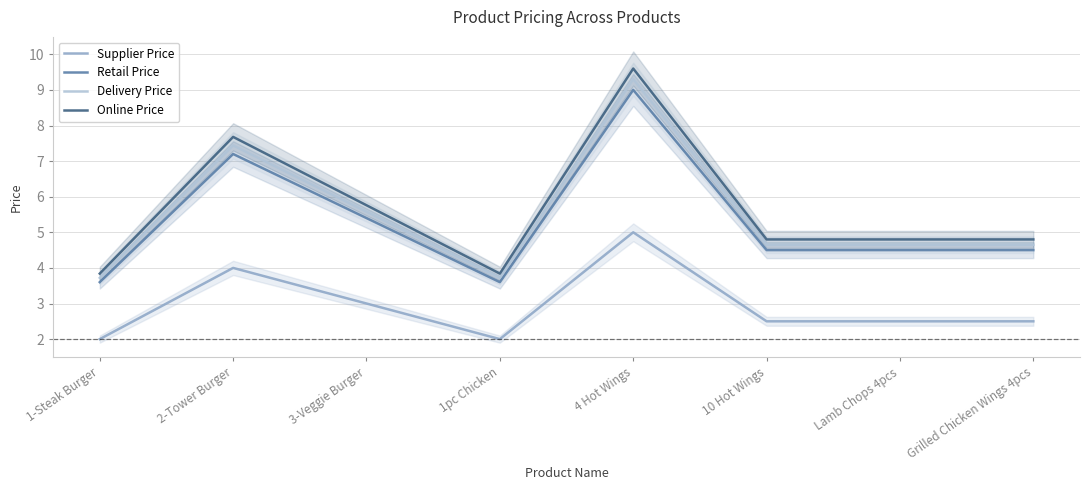

How many interior local valleys does the Retail Price series have?

1